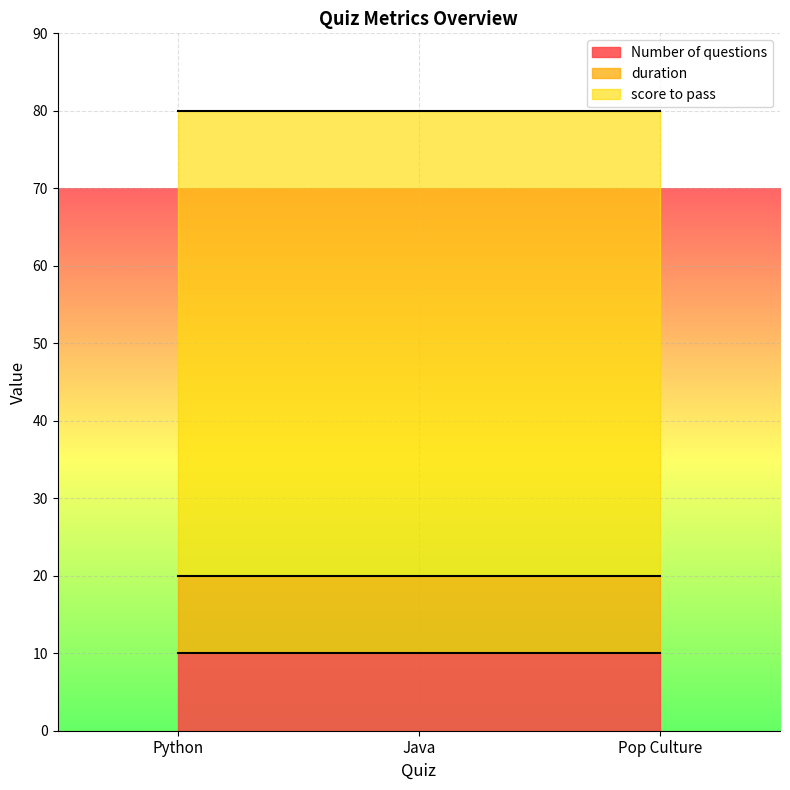

Is it true that score to pass equals 60 at Pop Culture?

True